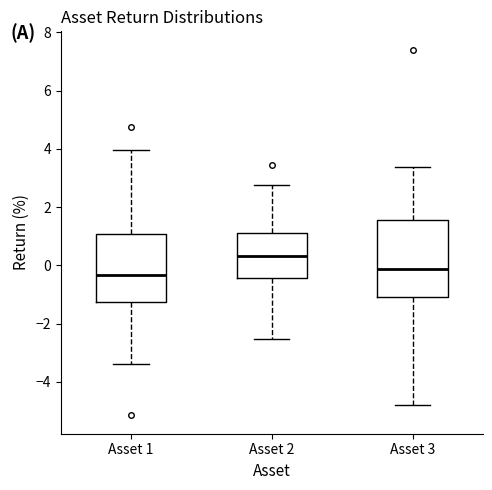

Comparing the boxes themselves (not the whiskers), which one is the tallest?

Asset 3